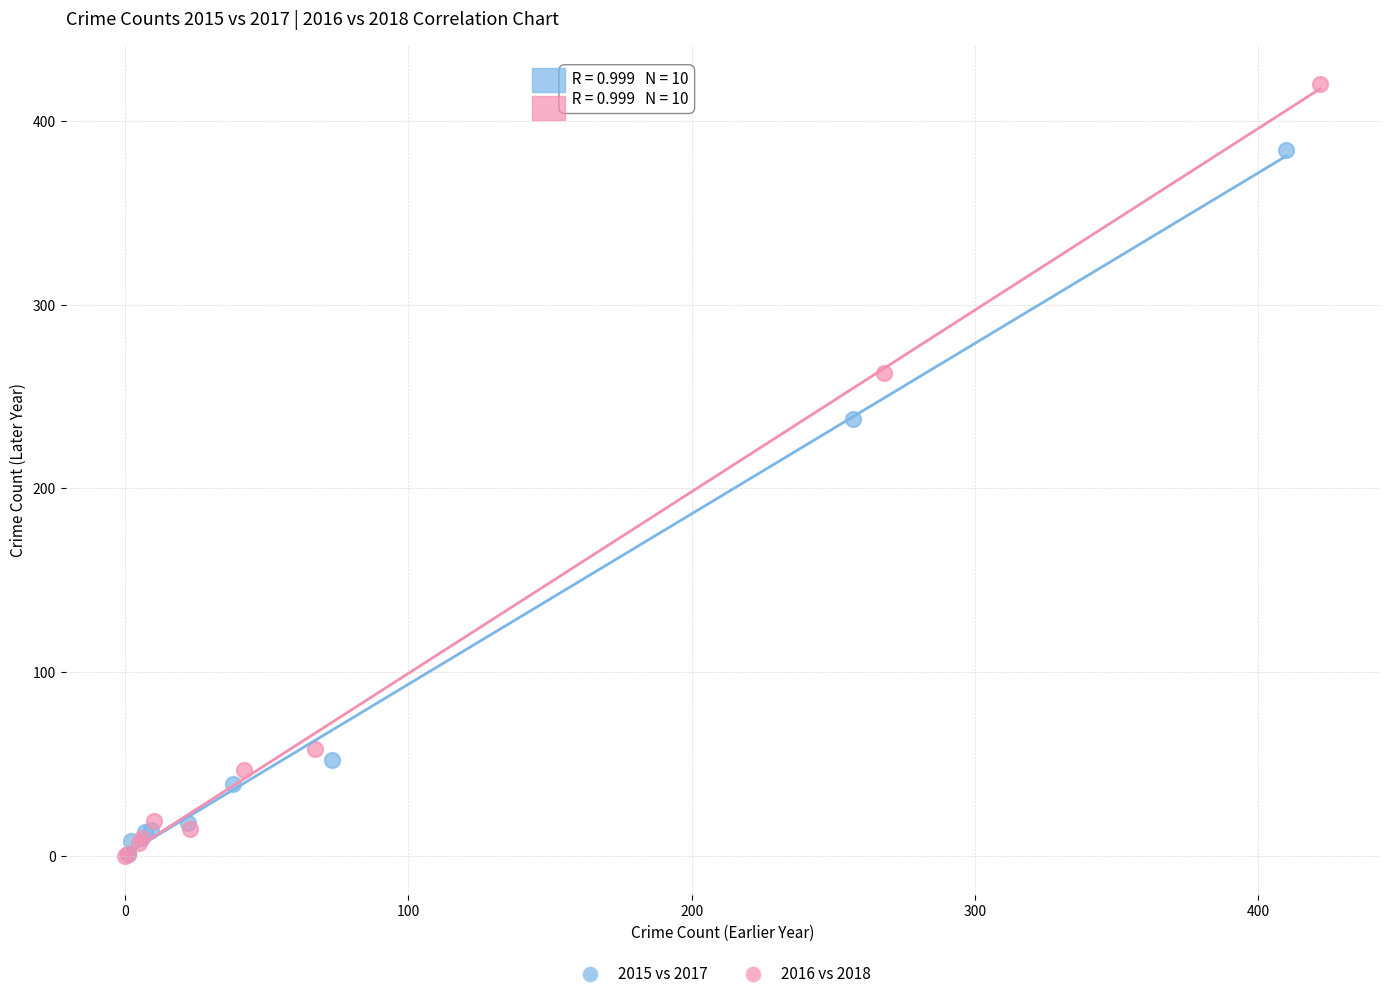

Which series contains the highest Y value?

2016 vs 2018